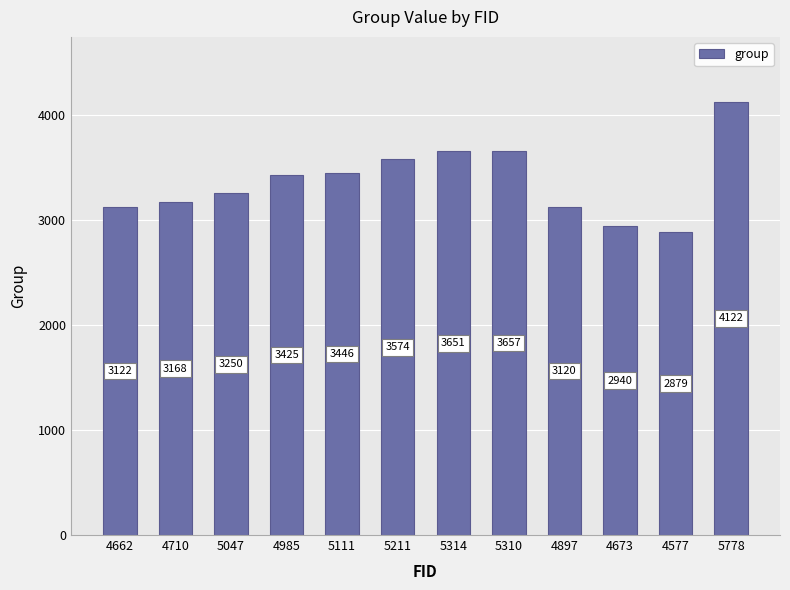

True or false: the data shows 1774 at 5111.

False